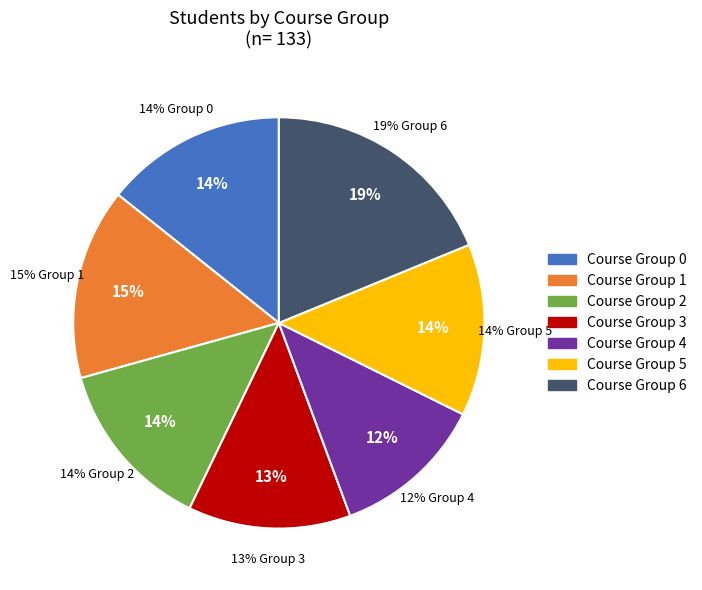

Which slice is the largest?

Course Group 6